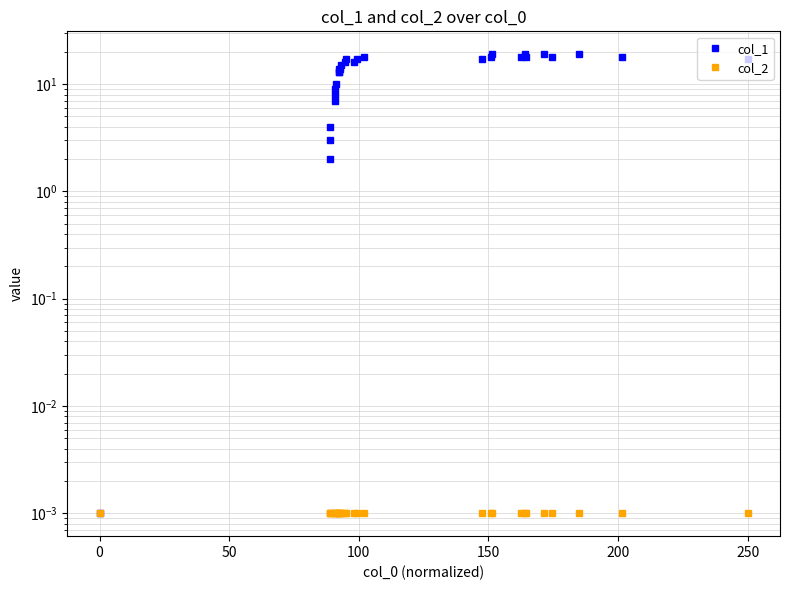

True or false: col_2 and col_1 cross at least once.

False